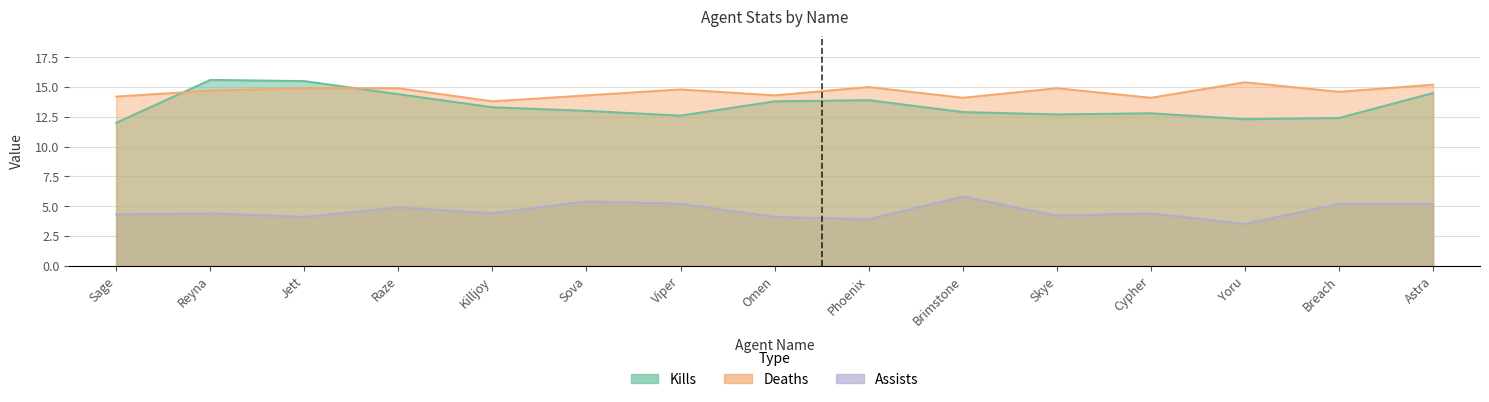

What position from the right is Jett?

13